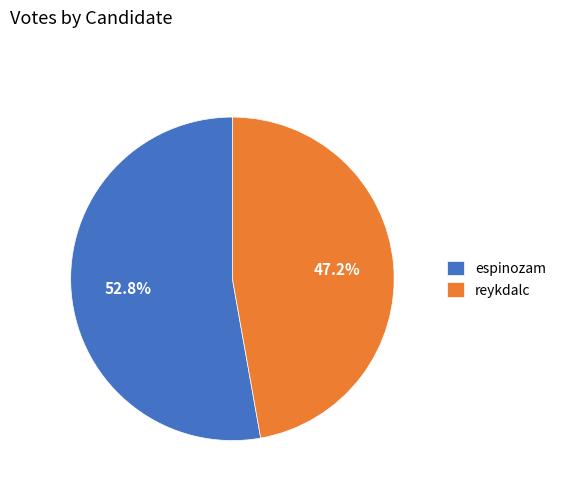

To the nearest percent, what is the difference between the reykdalc and espinozam slice percentages?

6%